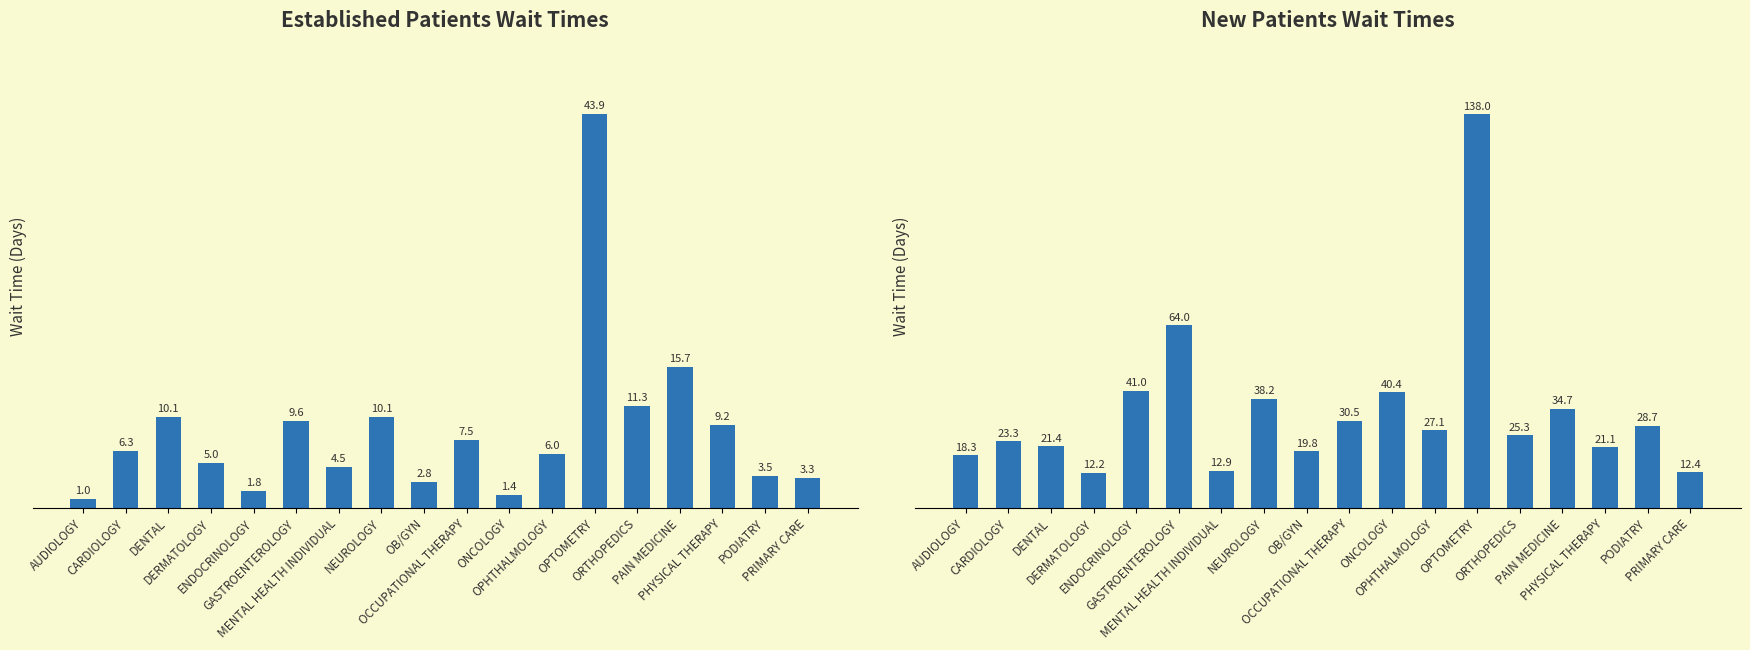

Rank the series by their maximum value, from highest to lowest.

NewPatients, EstablishedPatients